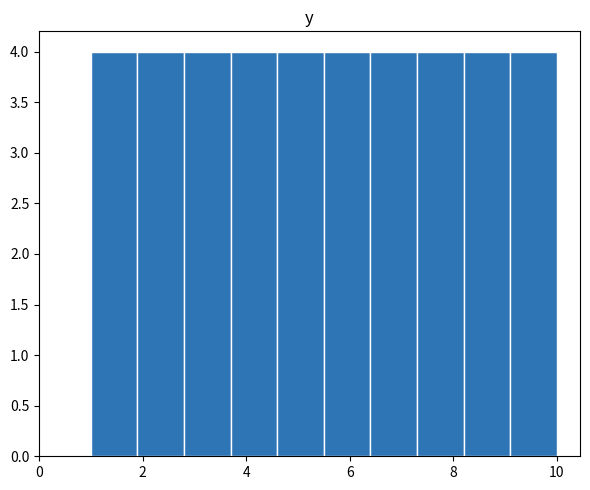

What is the height of the bar covering 5.5 to 6.4 on the x-axis? Neither the bar edges nor the heights are printed on the chart, so give them approximately, as read against the axes.

4